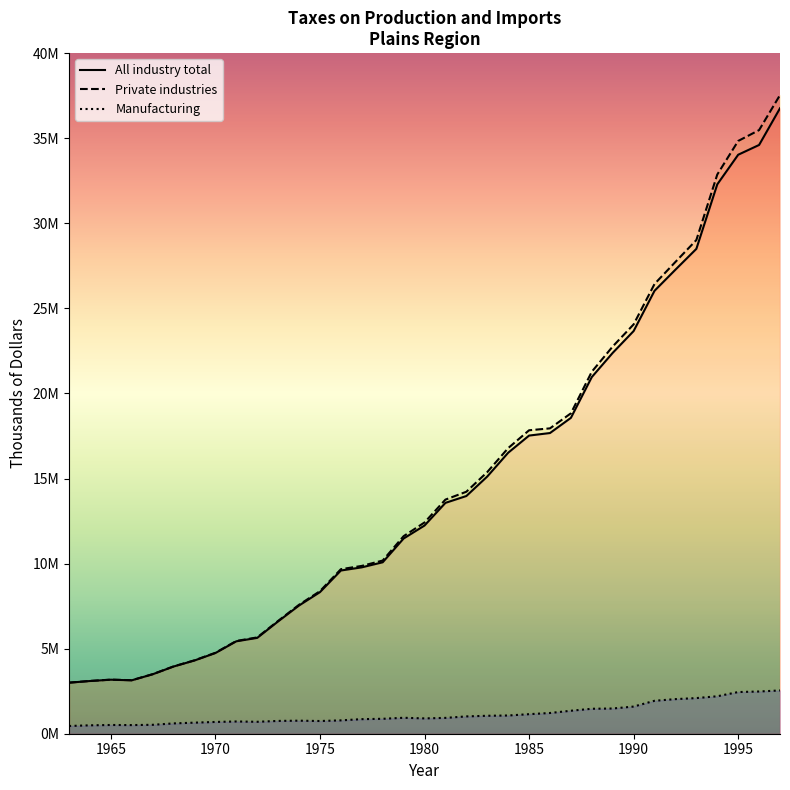

What is the sum of all Private industries values?

523144556